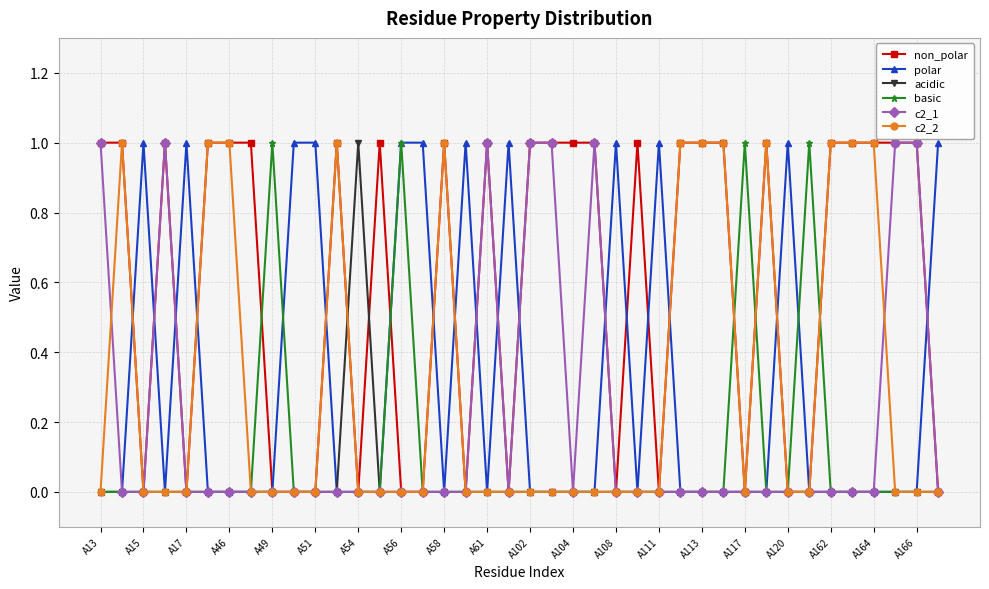

What is the maximum value shown in the chart?

1